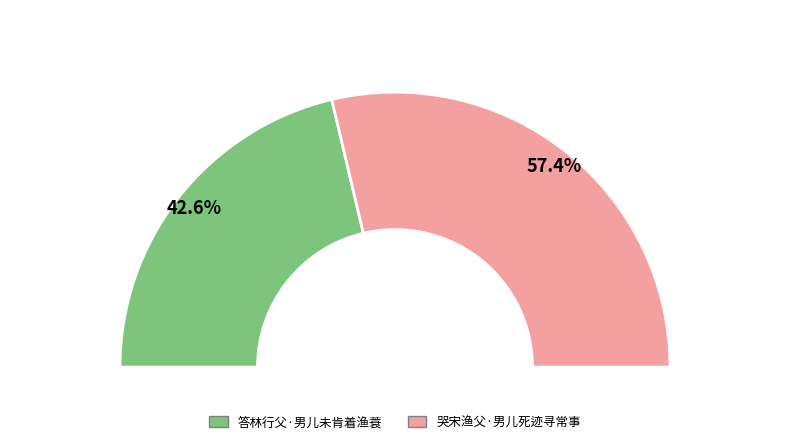

Which category has the smallest portion of the pie?

答林行父·男儿未肯着渔蓑